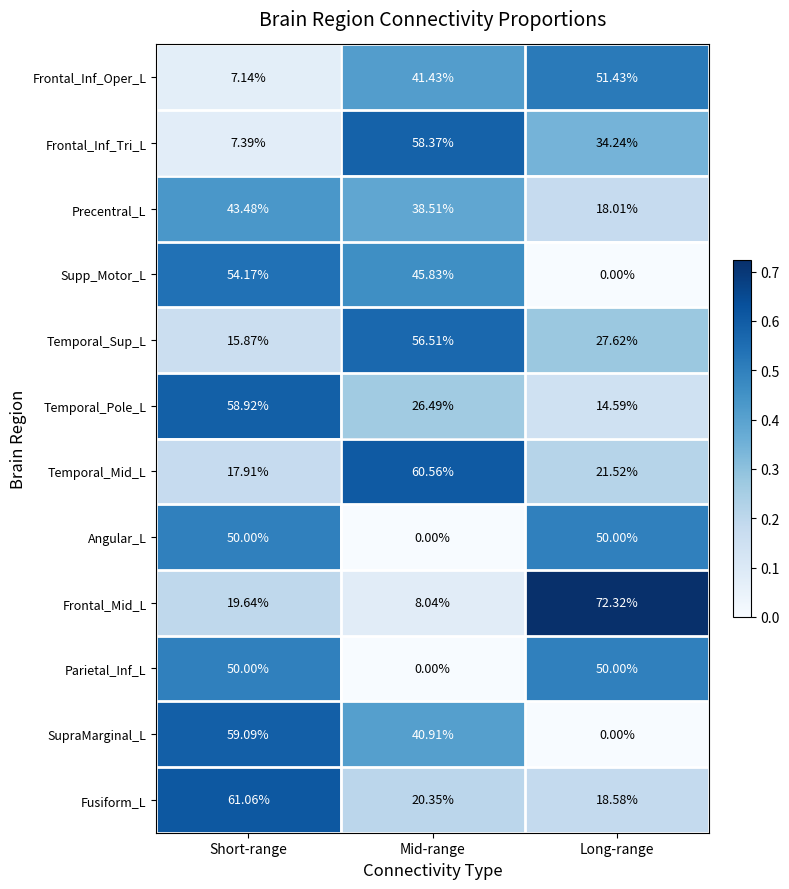

At which label is Precentral_L closest to 30?

Mid-range